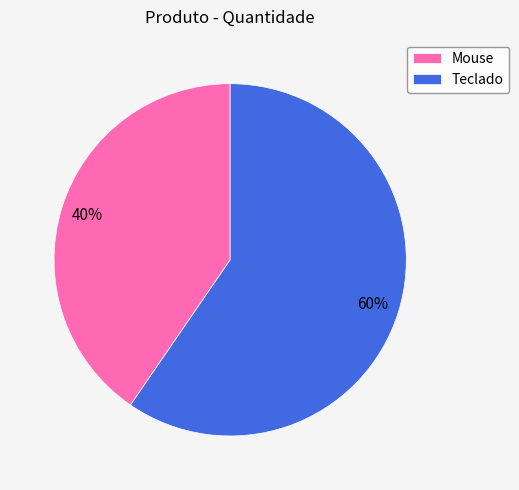

How many slices are in this pie chart?

2